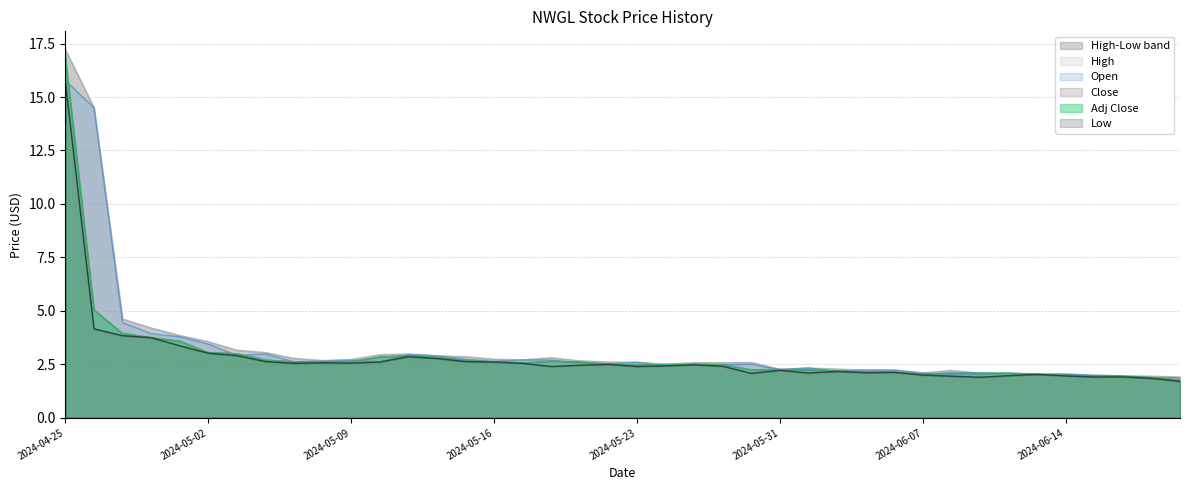

True or false: Adj Close and High intersect in this chart.

False